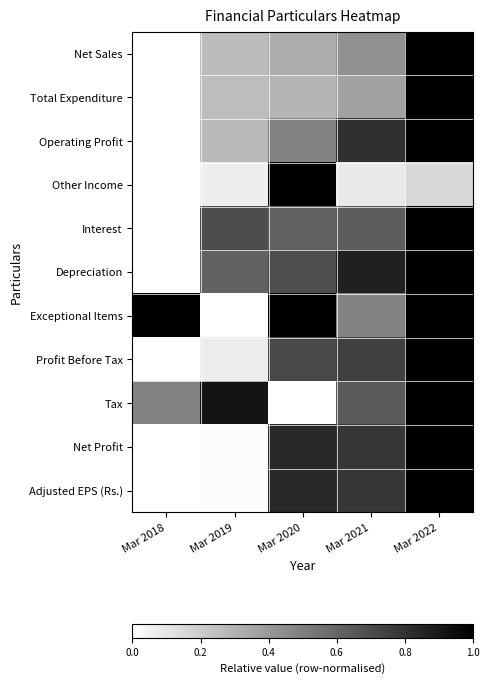

Reading right to left, extract all data points from this chart.

Net Sales: Mar 2022=1.0	Mar 2021=0.4	Mar 2020=0.3	Mar 2019=0.3	Mar 2018=0.0
Total Expenditure: Mar 2022=1.0	Mar 2021=0.4	Mar 2020=0.3	Mar 2019=0.3	Mar 2018=0.0
Operating Profit: Mar 2022=1.0	Mar 2021=0.8	Mar 2020=0.5	Mar 2019=0.3	Mar 2018=0.0
Other Income: Mar 2022=0.2	Mar 2021=0.1	Mar 2020=1.0	Mar 2019=0.1	Mar 2018=0.0
Interest: Mar 2022=1.0	Mar 2021=0.6	Mar 2020=0.6	Mar 2019=0.7	Mar 2018=0.0
Depreciation: Mar 2022=1.0	Mar 2021=0.9	Mar 2020=0.7	Mar 2019=0.6	Mar 2018=0.0
Exceptional Items: Mar 2022=1.0	Mar 2021=0.5	Mar 2020=1.0	Mar 2019=0.0	Mar 2018=1.0
Profit Before Tax: Mar 2022=1.0	Mar 2021=0.7	Mar 2020=0.7	Mar 2019=0.1	Mar 2018=0.0
Tax: Mar 2022=1.0	Mar 2021=0.6	Mar 2020=0.0	Mar 2019=0.9	Mar 2018=0.5
Net Profit: Mar 2022=1.0	Mar 2021=0.8	Mar 2020=0.8	Mar 2019=0.0	Mar 2018=0.0
Adjusted EPS (Rs.): Mar 2022=1.0	Mar 2021=0.8	Mar 2020=0.8	Mar 2019=0.0	Mar 2018=0.0